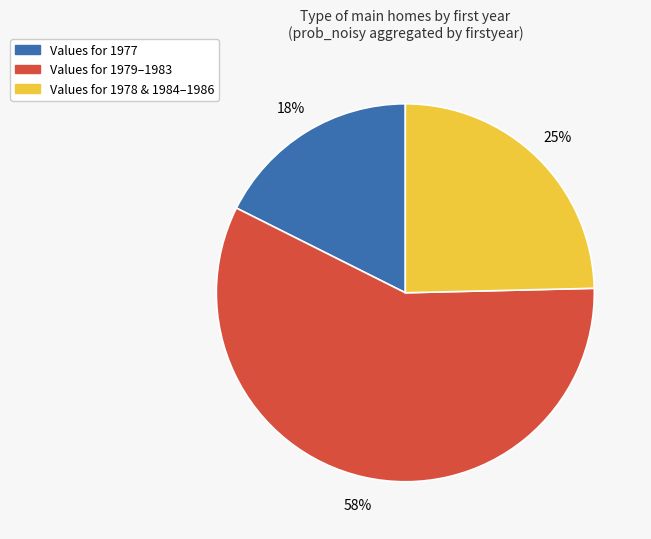

To the nearest percent, what is the difference between the largest and smallest slice percentages?

40%